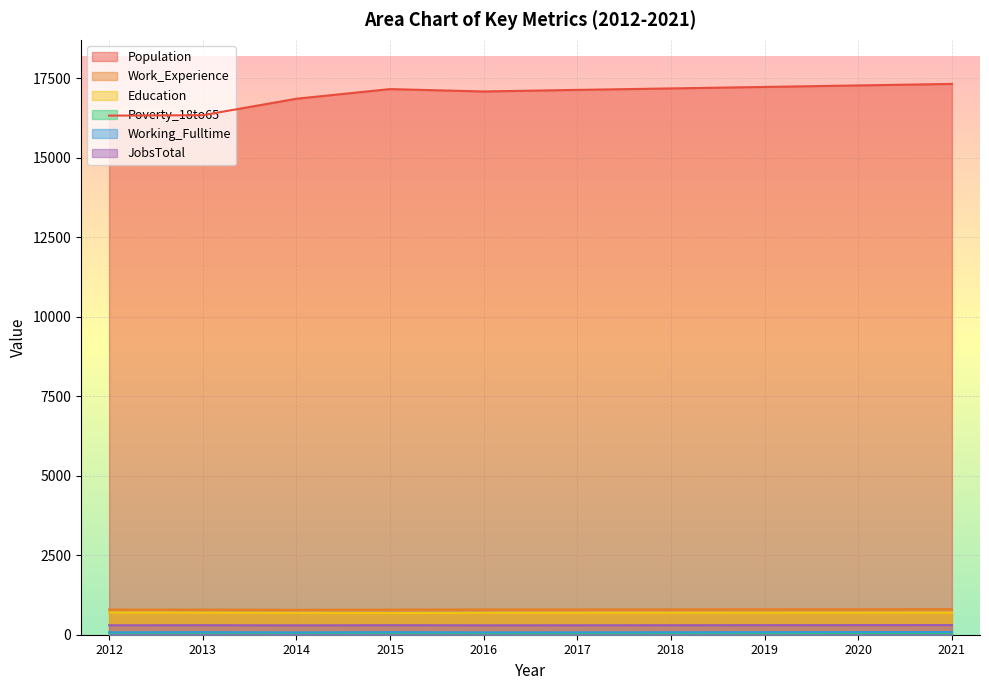

At which category is the sum across all series the highest?

2021